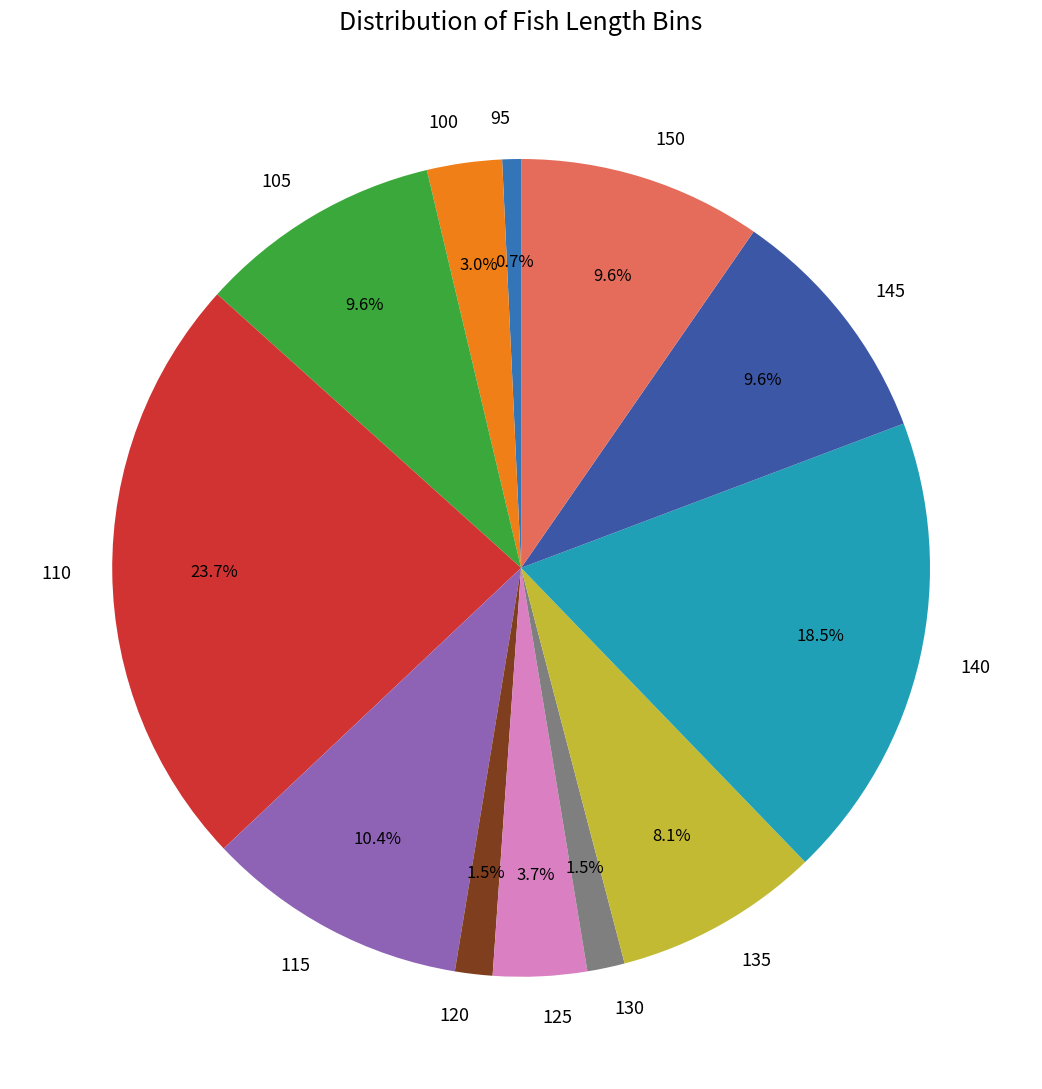

How many slices are in this pie chart?

12